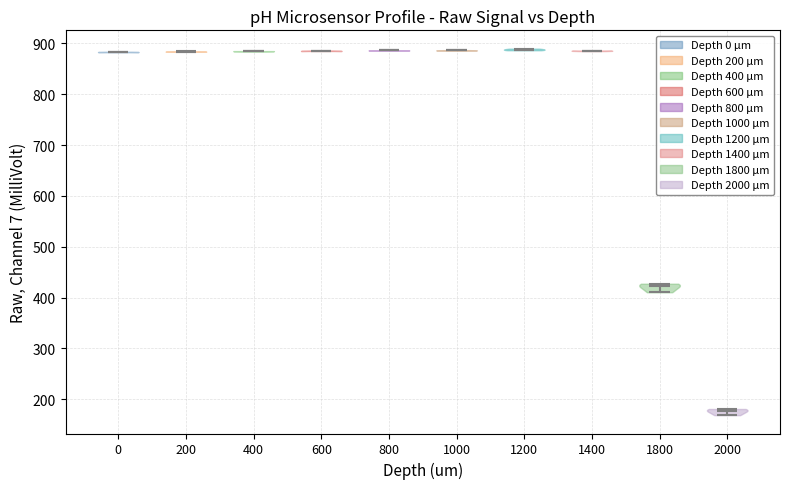

What is the lowest point the violin at x = 400 reaches on the y-axis? The values are not printed on the chart, so give them approximately, as read against the axis.

880